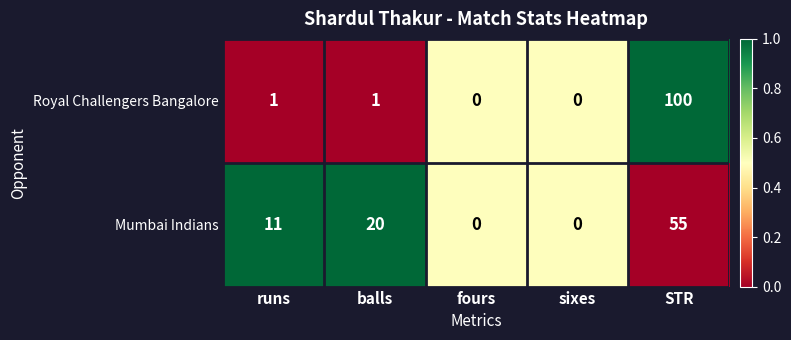

List the series in order of their peak value, lowest first.

Mumbai Indians, Royal Challengers Bangalore